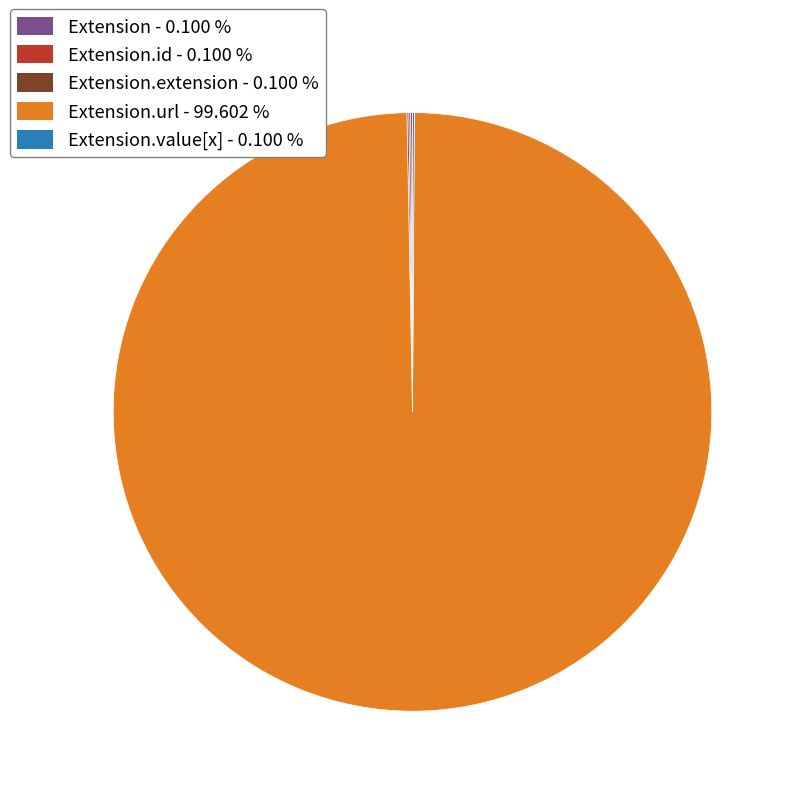

Does any single category account for the majority?

Yes